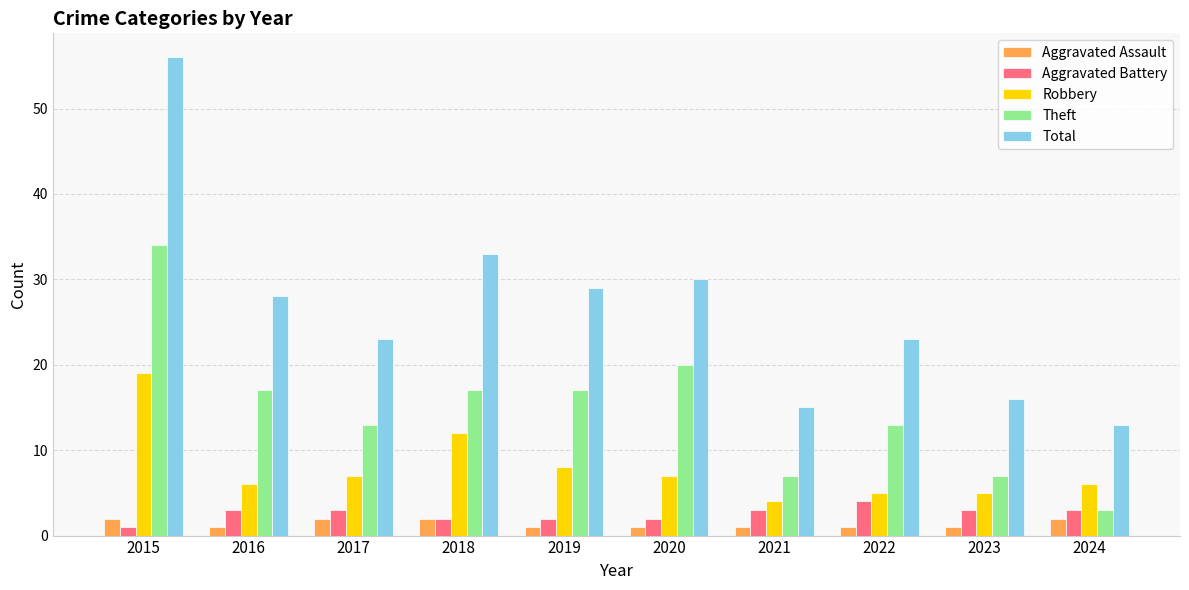

Is the value of Aggravated Assault at 2023 greater than the value of Aggravated Battery at 2019?

No